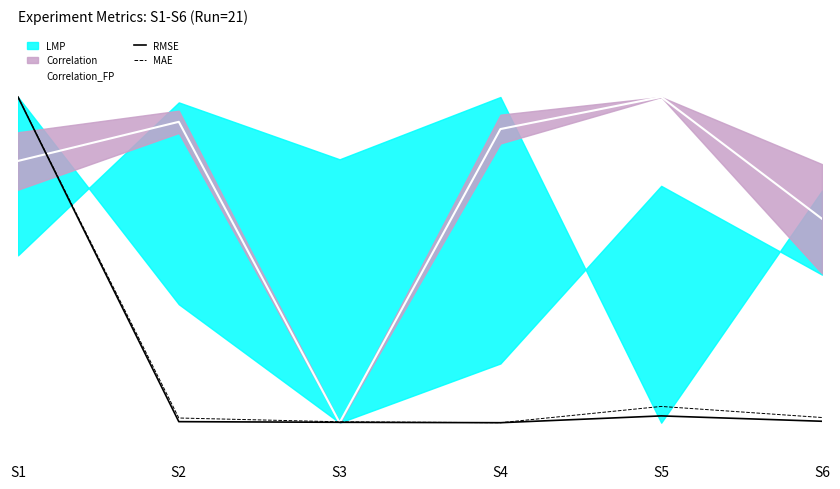

How many interior local peaks does the MAE series have?

1